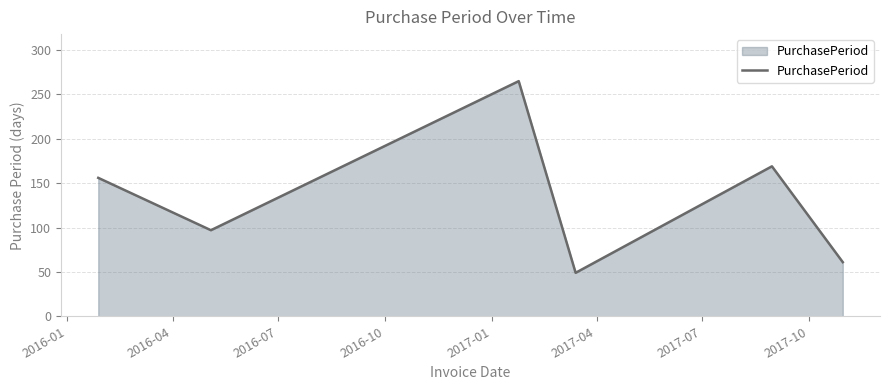

How many interior local valleys (lower than both neighbors) does the data have?

2